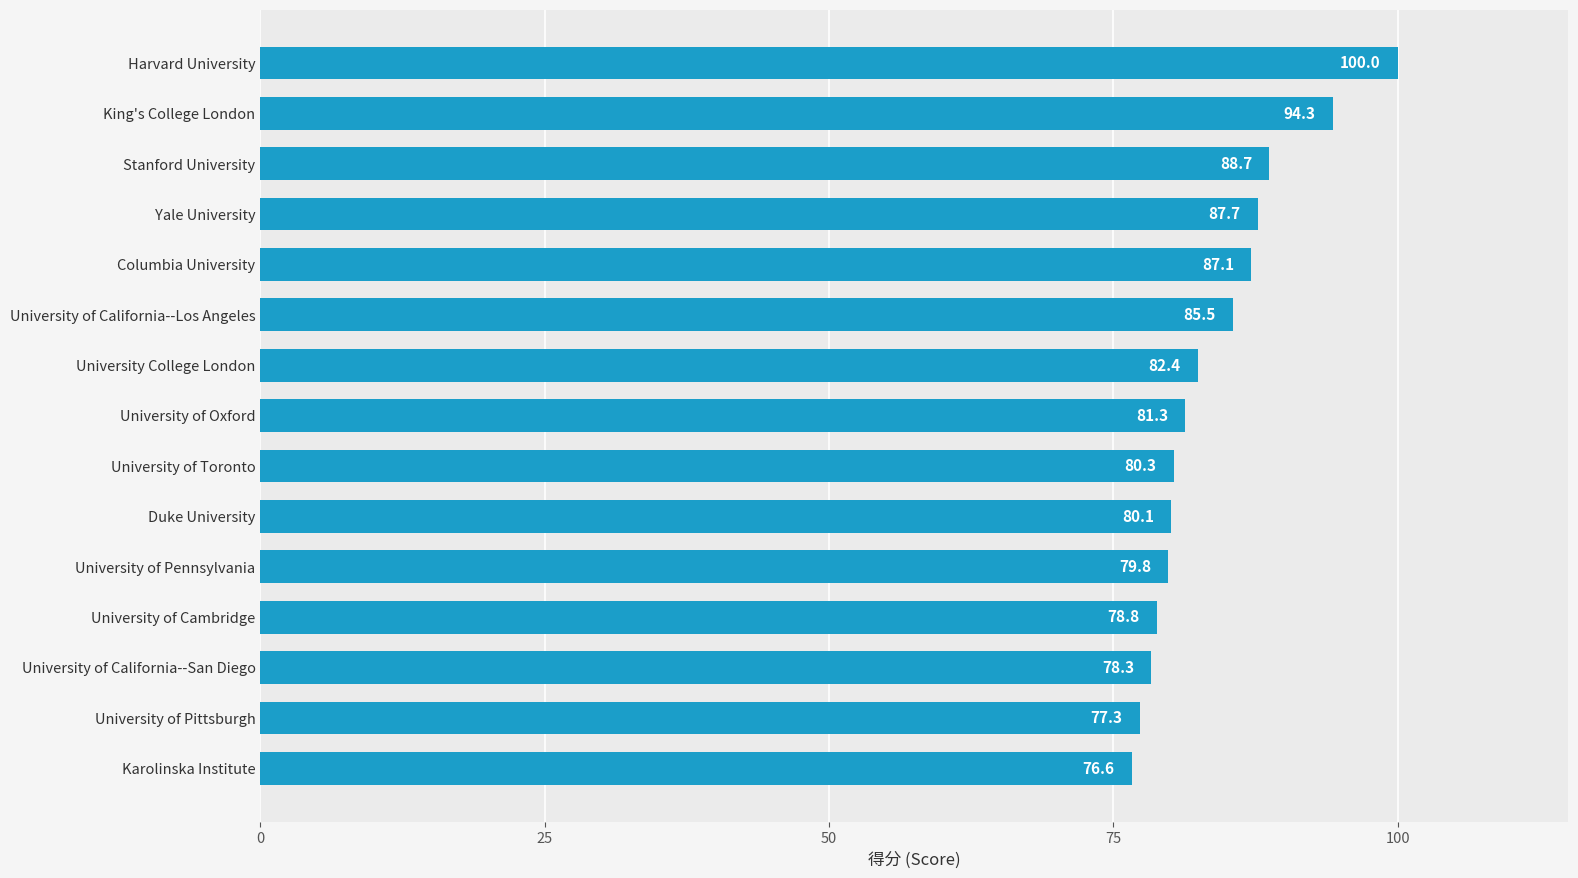

List the labels in order of value, largest first.

Harvard University, King's College London, Stanford University, Yale University, Columbia University, University of California--Los Angeles, University College London, University of Oxford, University of Toronto, Duke University, University of Pennsylvania, University of Cambridge, University of California--San Diego, University of Pittsburgh, Karolinska Institute